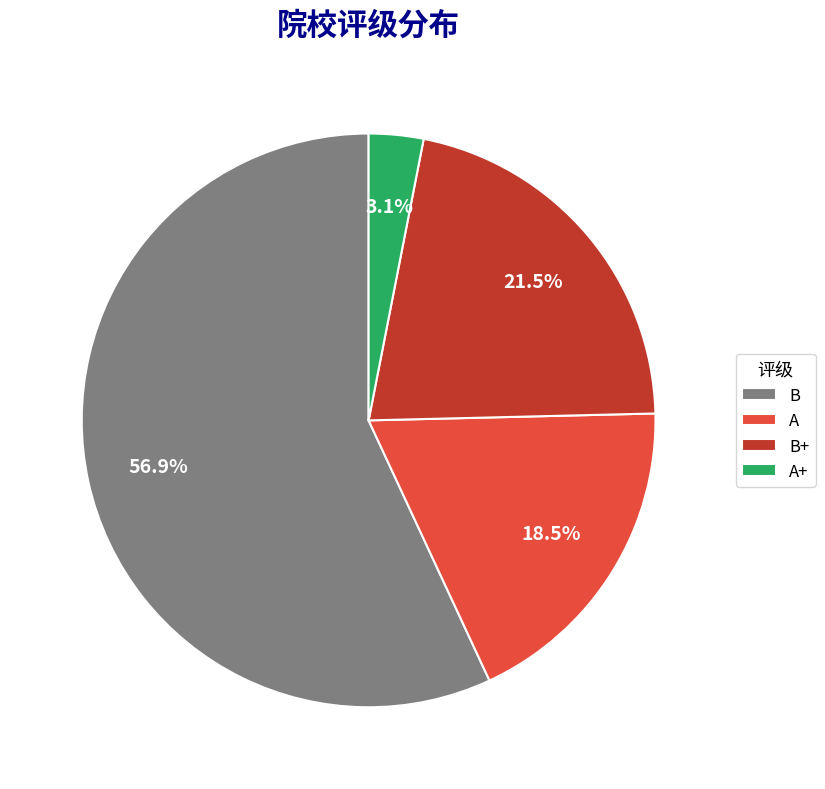

Count the number of slices in the pie.

4